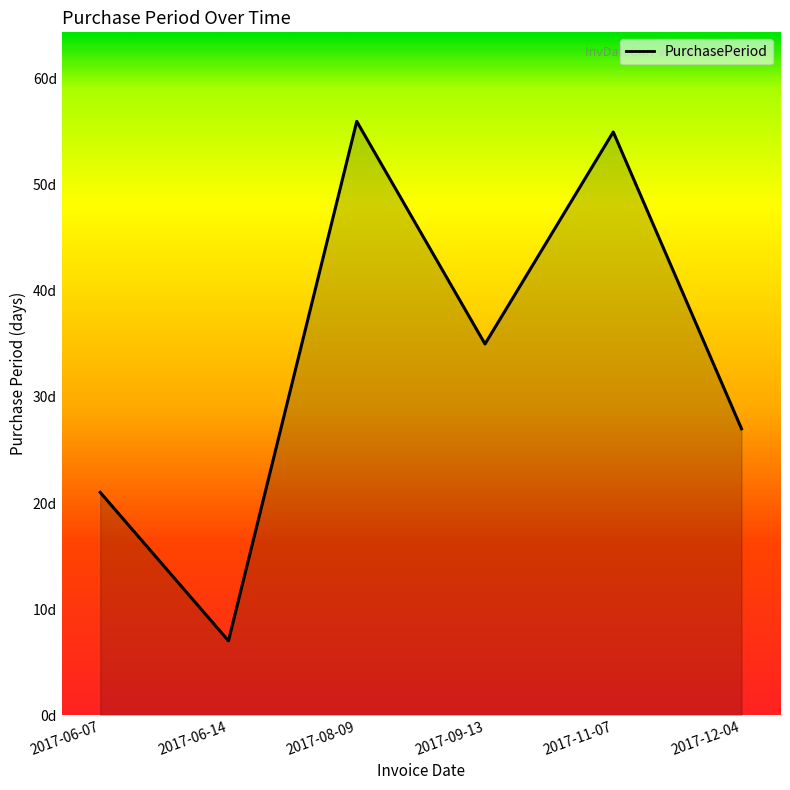

List the labels in order of value, smallest first.

2017-06-14, 2017-06-07, 2017-12-04, 2017-09-13, 2017-11-07, 2017-08-09